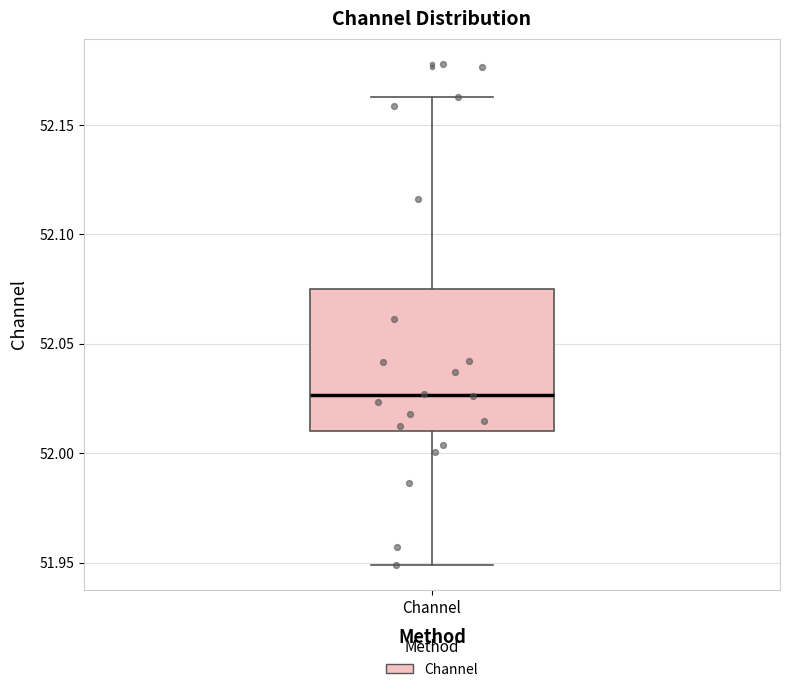

Read this box plot against the y-axis: the position of the median line, the range covered by the box, and the ends of both whiskers. The values are not printed on the chart, so give them approximately, as read against the axis.

median 52.025, box 52.010 to 52.075, whiskers 51.950 to 52.165